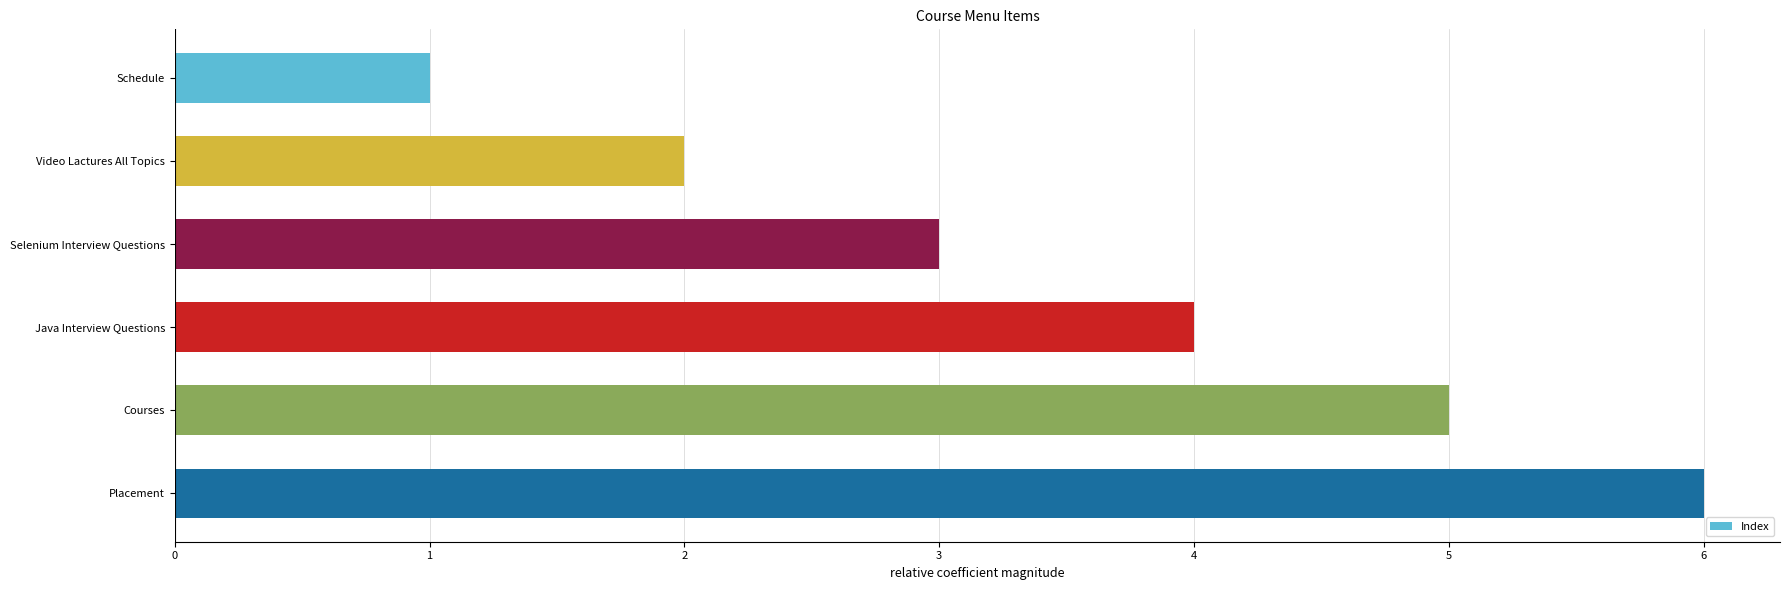

What is the label of the 6th bar from the top?

Placement